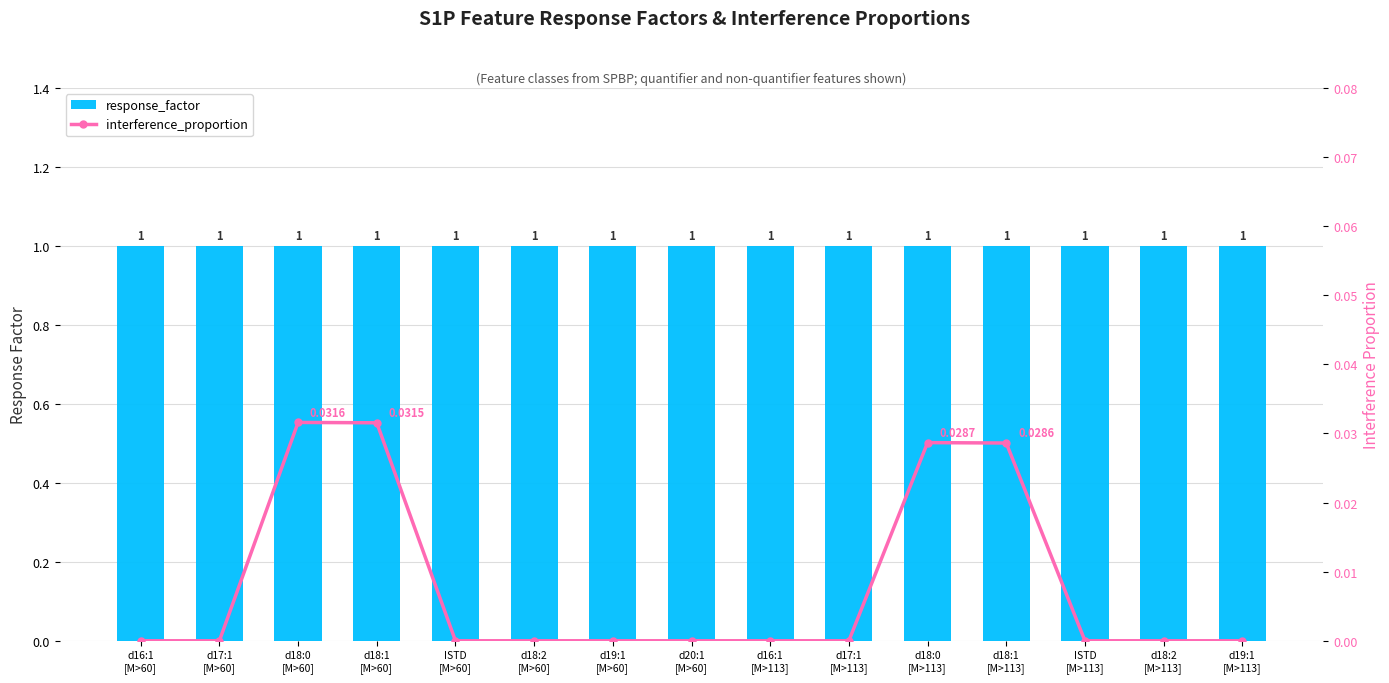

Reading left to right, transcribe all the data shown in this chart.

response_factor: 1.0	1.0	1.0	1.0	1.0	1.0	1.0	1.0	1.0	1.0	1.0	1.0	1.0	1.0	1.0
interference_proportion: 0.0	0.0	0.0	0.0	0.0	0.0	0.0	0.0	0.0	0.0	0.0	0.0	0.0	0.0	0.0